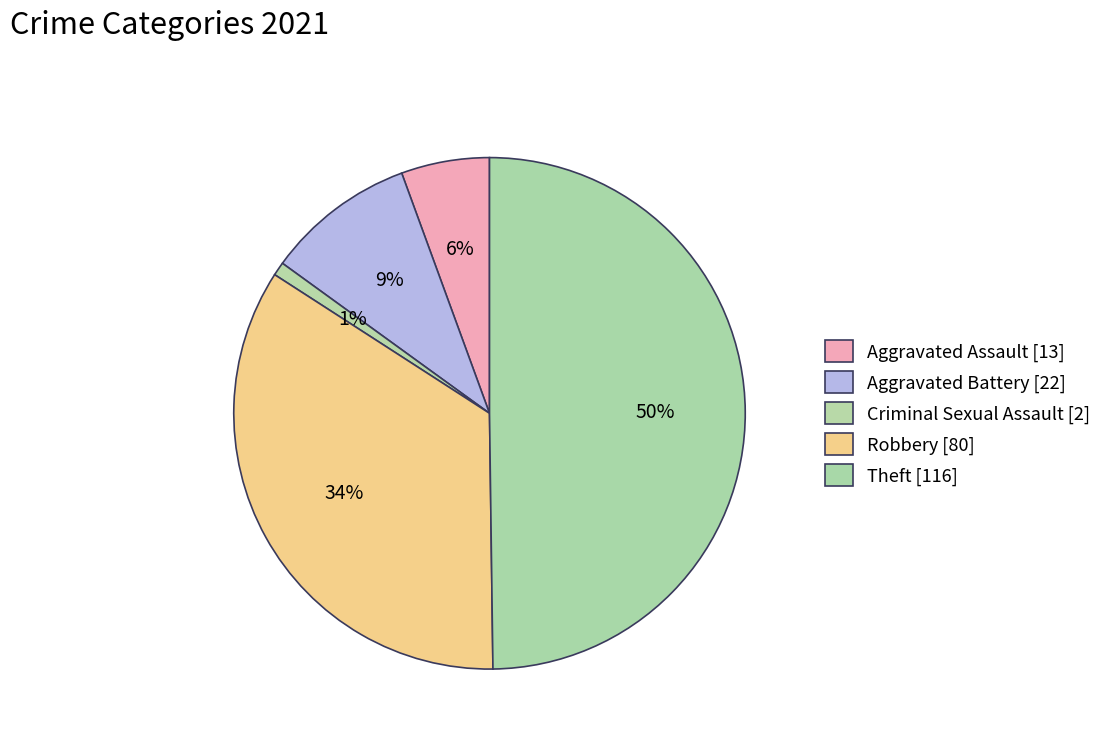

What percentage is the Aggravated Assault slice, to the nearest percent?

6%